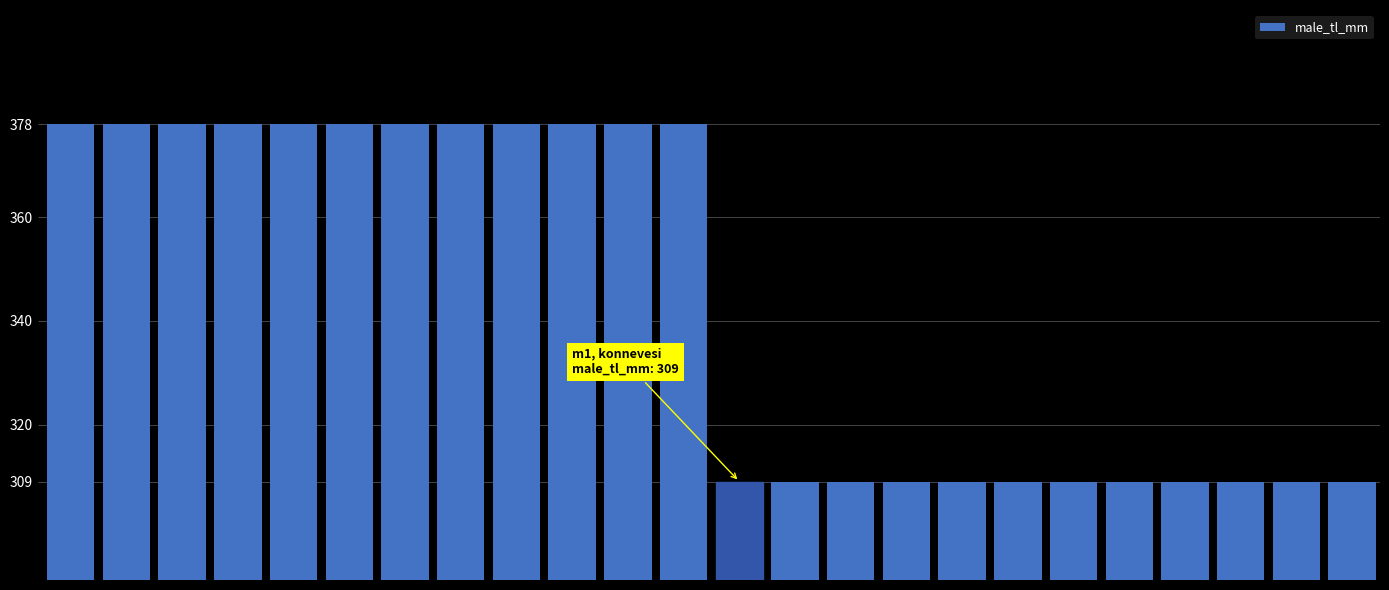

What is the difference between the second highest and minimum values?

69